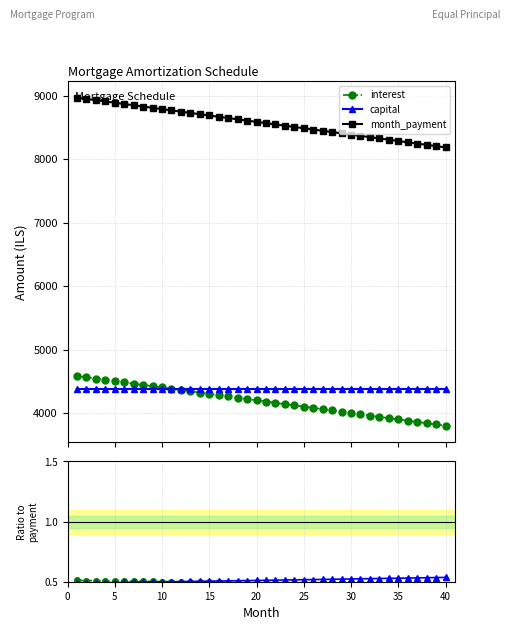

What is the minimum value for month_payment?

8185.3